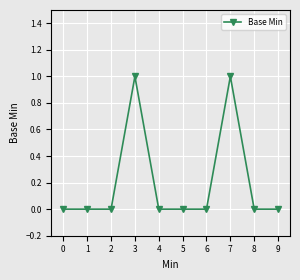

What is the difference between the second highest and second lowest values?

1